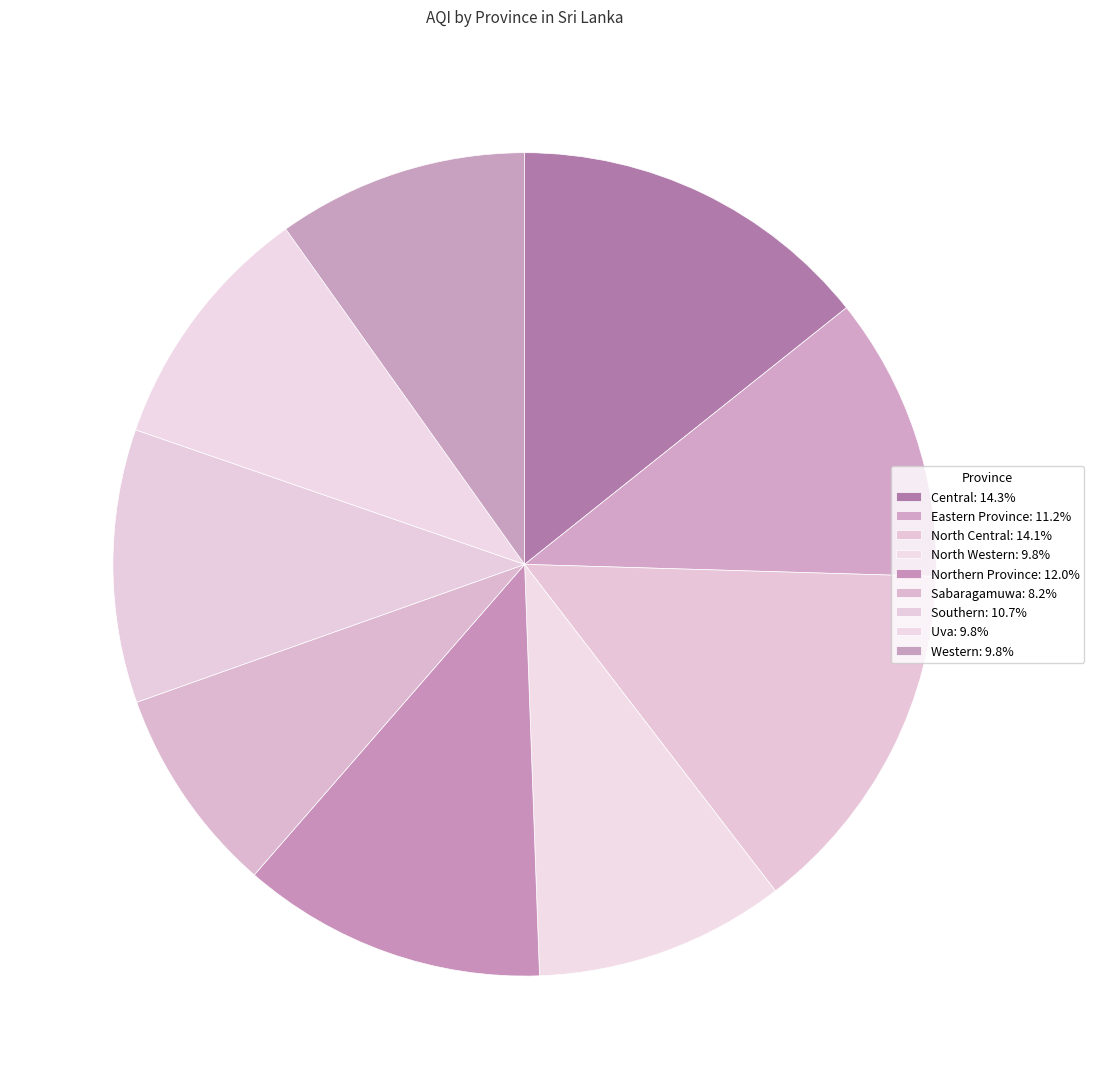

To the nearest percent, what percentage of the pie is North Western?

10%